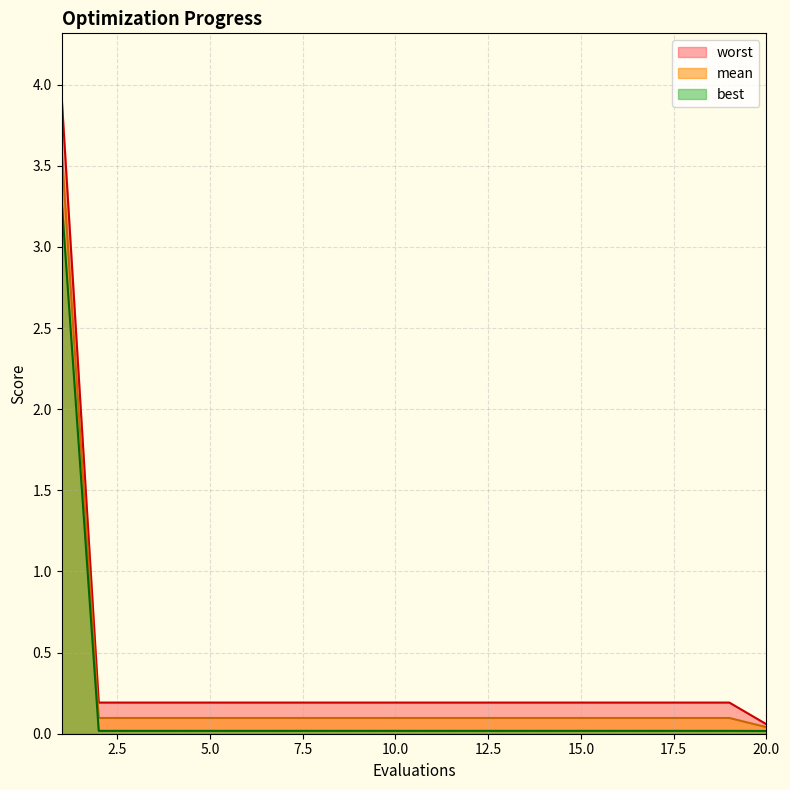

Reading right to left, extract all data points from this chart.

mean: 20=0.0	19=0.1	18=0.1	17=0.1	16=0.1	15=0.1	14=0.1	13=0.1	12=0.1	11=0.1	10=0.1	9=0.1	8=0.1	7=0.1	6=0.1	5=0.1	4=0.1	3=0.1	2=0.1	1=3.6
best: 20=0.0	19=0.0	18=0.0	17=0.0	16=0.0	15=0.0	14=0.0	13=0.0	12=0.0	11=0.0	10=0.0	9=0.0	8=0.0	7=0.0	6=0.0	5=0.0	4=0.0	3=0.0	2=0.0	1=3.3
worst: 20=0.1	19=0.2	18=0.2	17=0.2	16=0.2	15=0.2	14=0.2	13=0.2	12=0.2	11=0.2	10=0.2	9=0.2	8=0.2	7=0.2	6=0.2	5=0.2	4=0.2	3=0.2	2=0.2	1=3.9